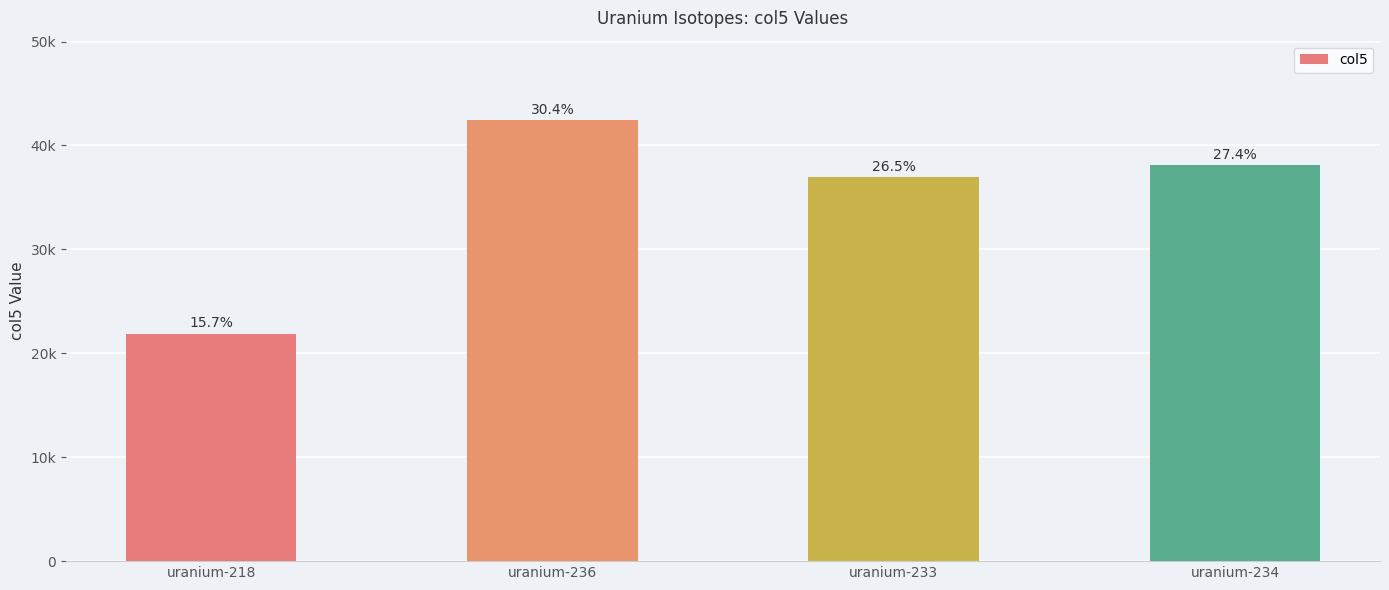

What is the value of the 4th bar from the left?

38145.0